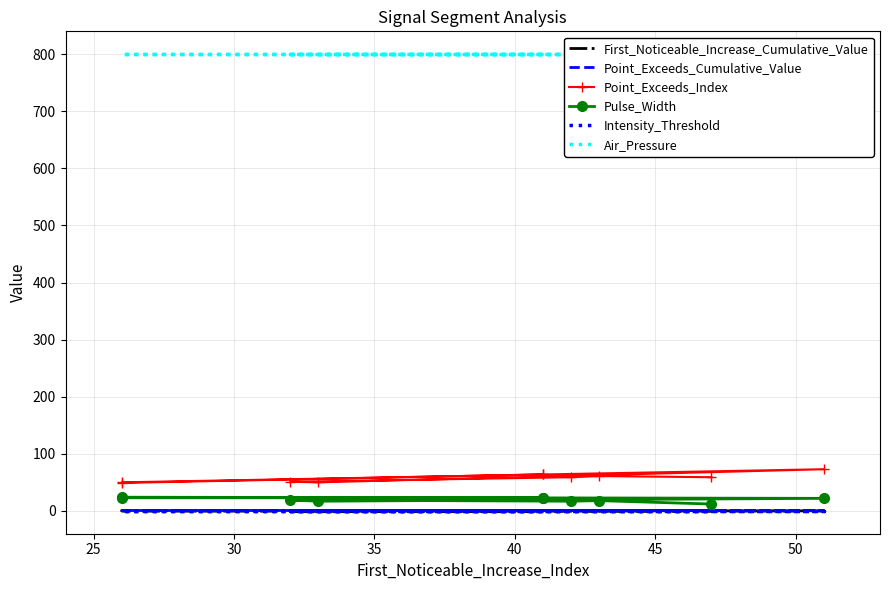

Which series has the largest range (max minus min)?

Point_Exceeds_Index